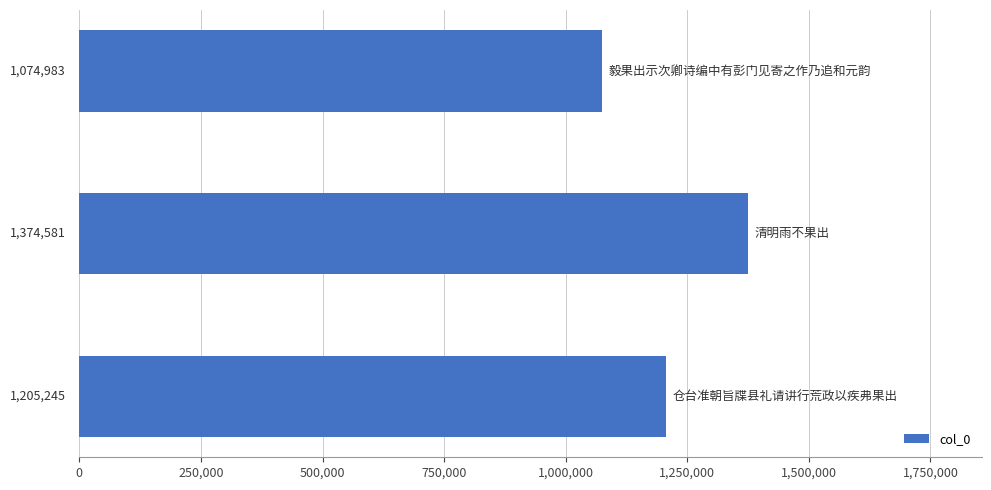

What is the average value?

1218270